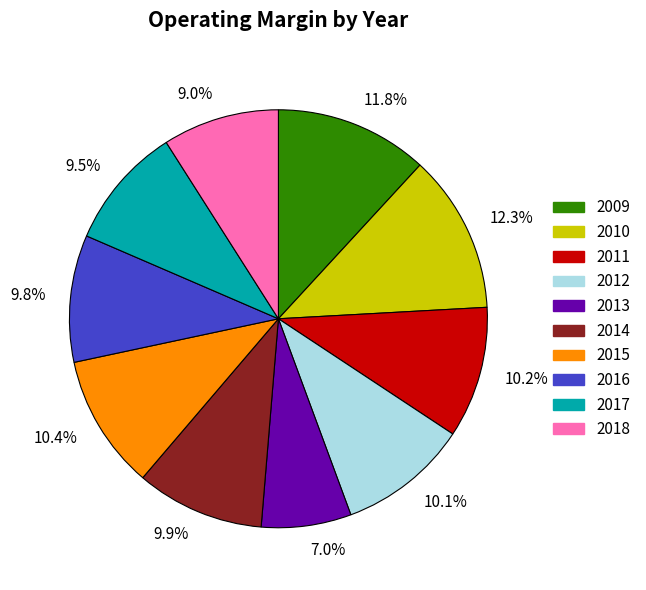

Does any single category account for the majority?

No